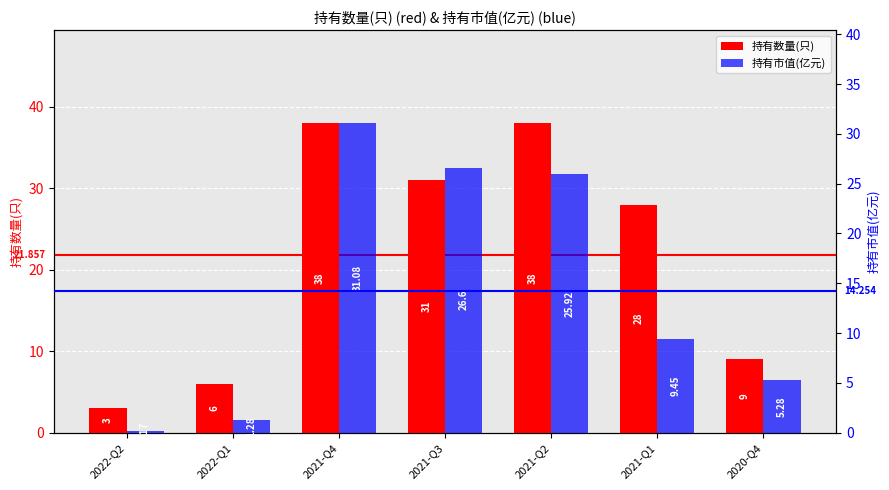

Which category has the lowest value in the 持有数量(只) series?

2022-Q2